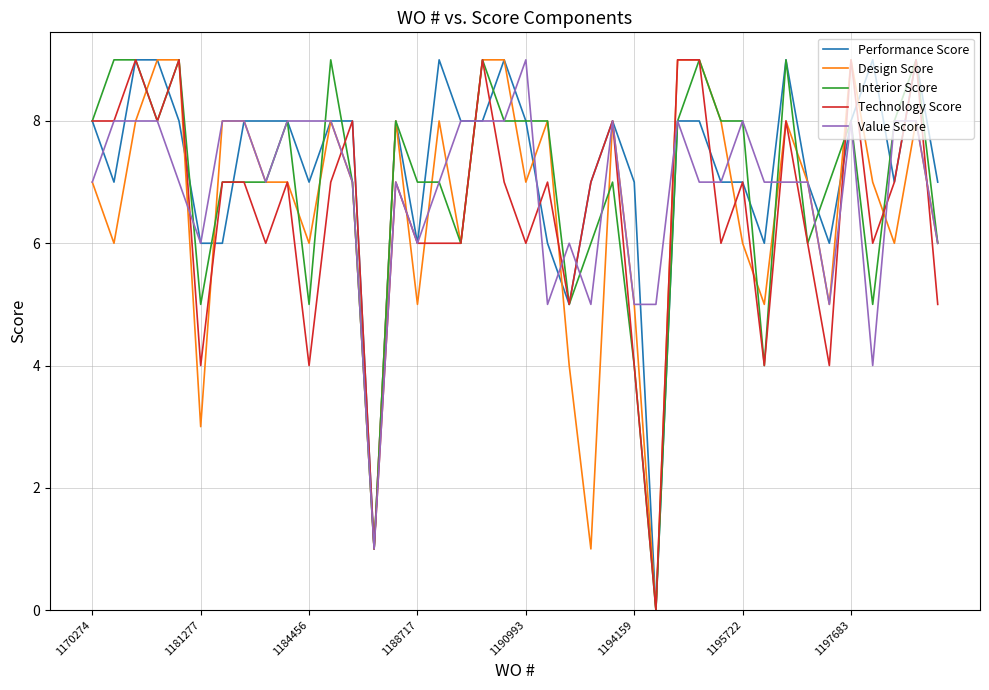

What is the maximum value for Design Score?

9